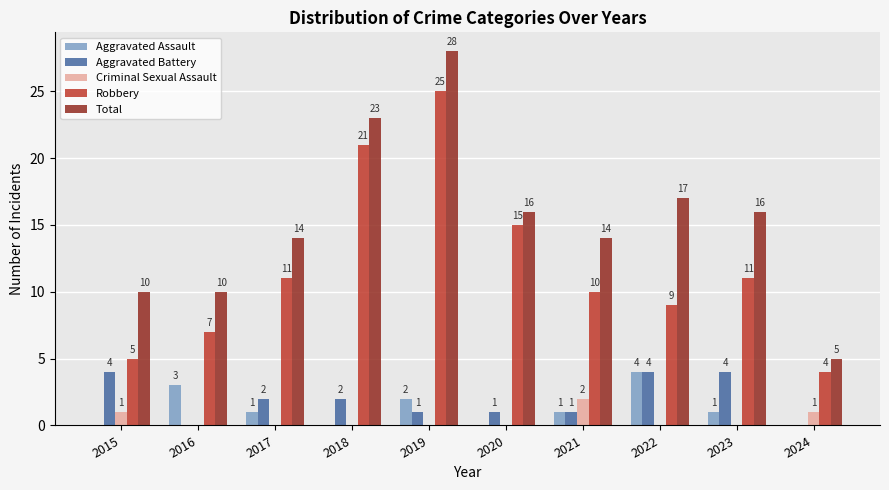

How many series are shown in this chart?

5